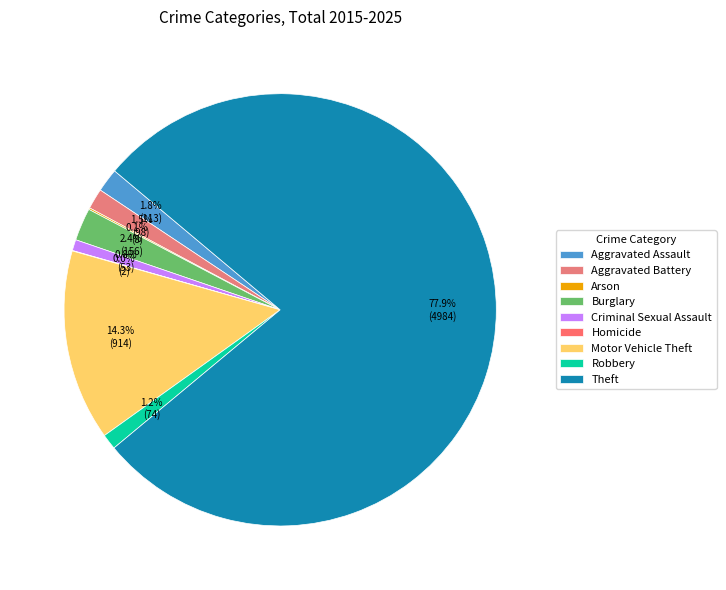

Combined, do Robbery and Aggravated Assault account for over 50%?

No